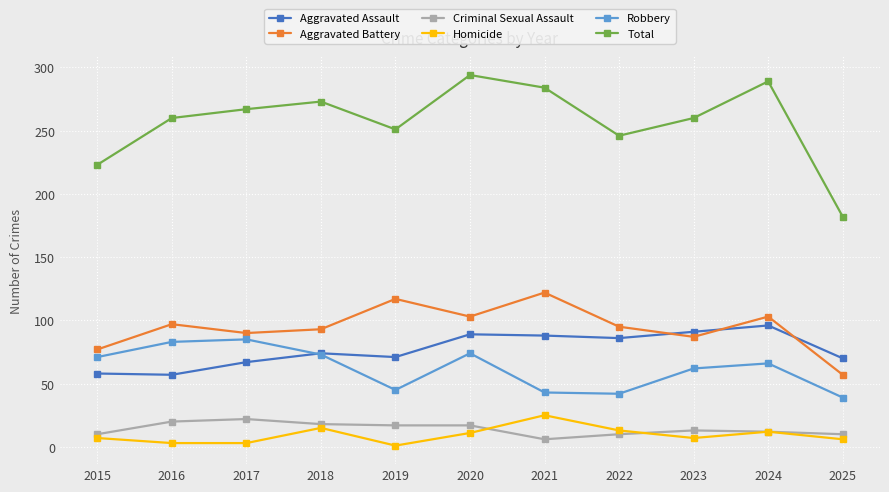

Is the value of Homicide at 2017 greater than the value of Criminal Sexual Assault at 2022?

No